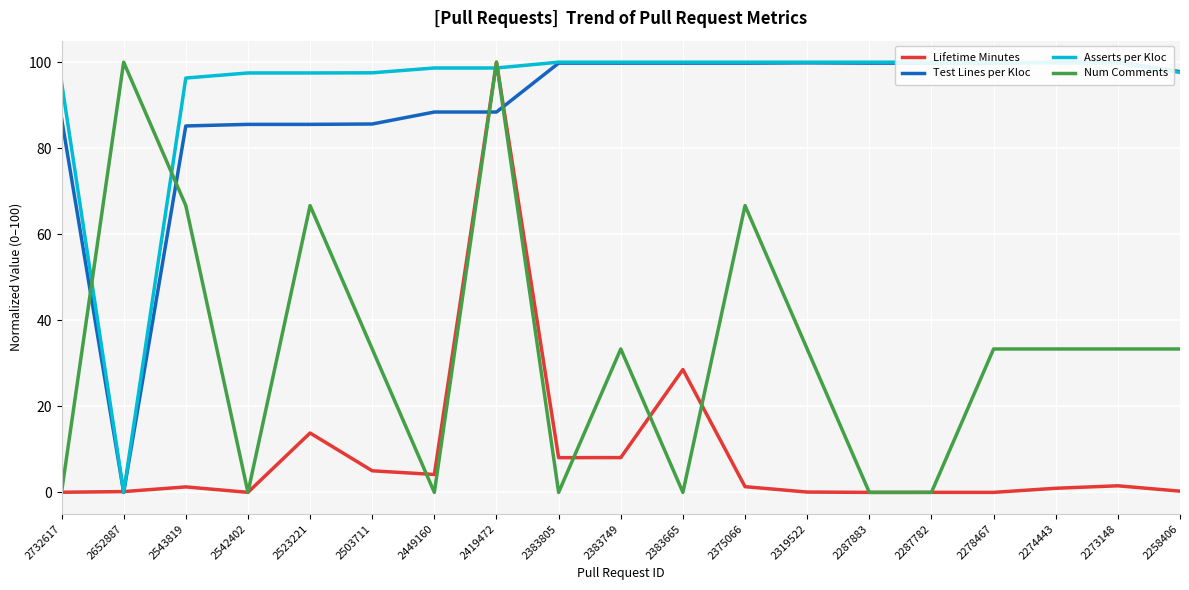

Which series ends up on top after the final intersection of Num Comments and Asserts per Kloc?

Asserts per Kloc